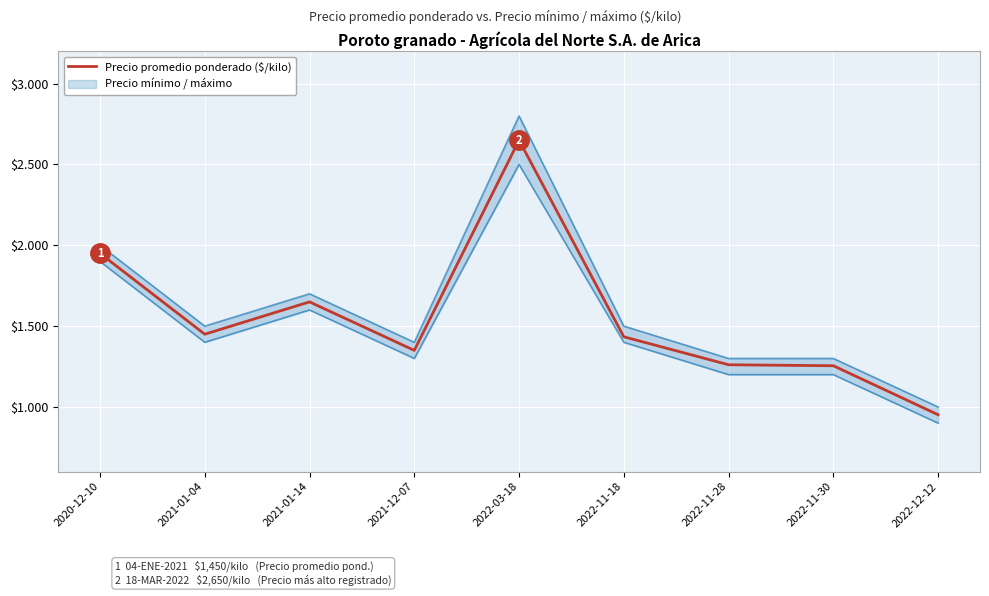

What value does the data have at 2021-12-07, to the nearest 10?

1350